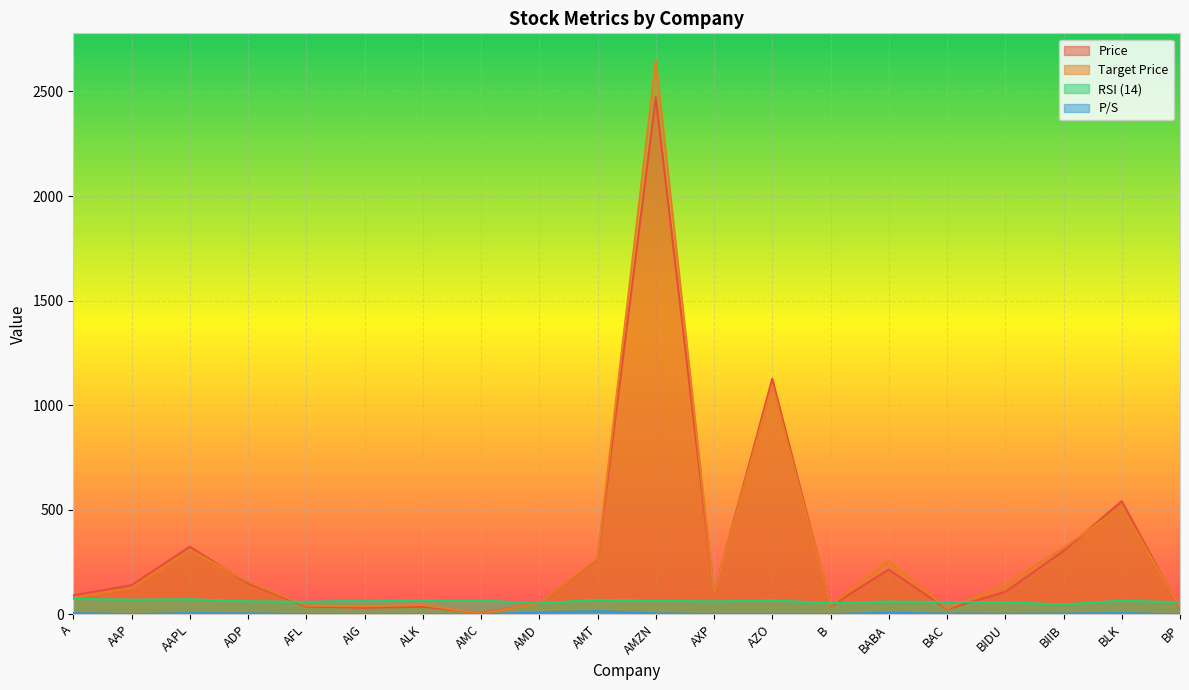

How many lines are shown in the chart?

4